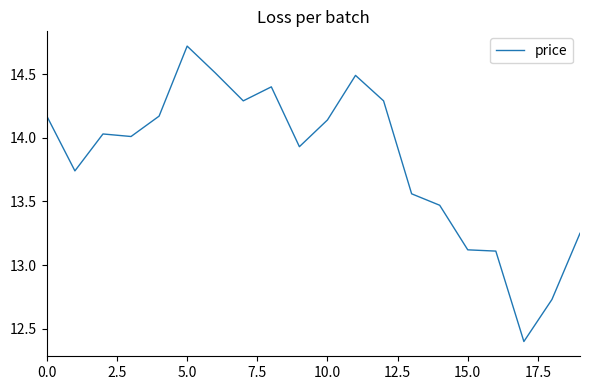

What is the smallest value displayed?

12.4